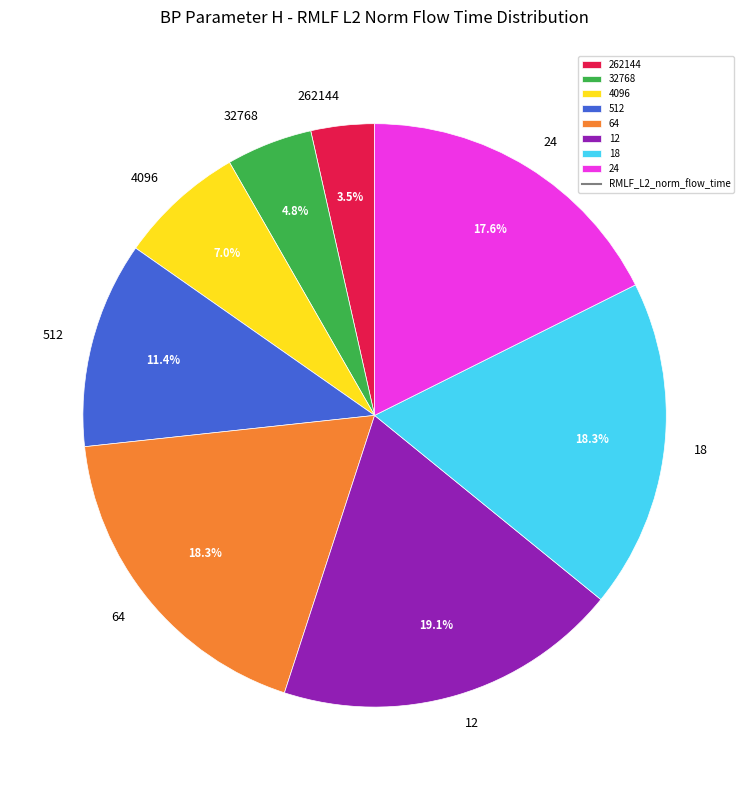

Does 262144 account for over 50% of the chart?

No